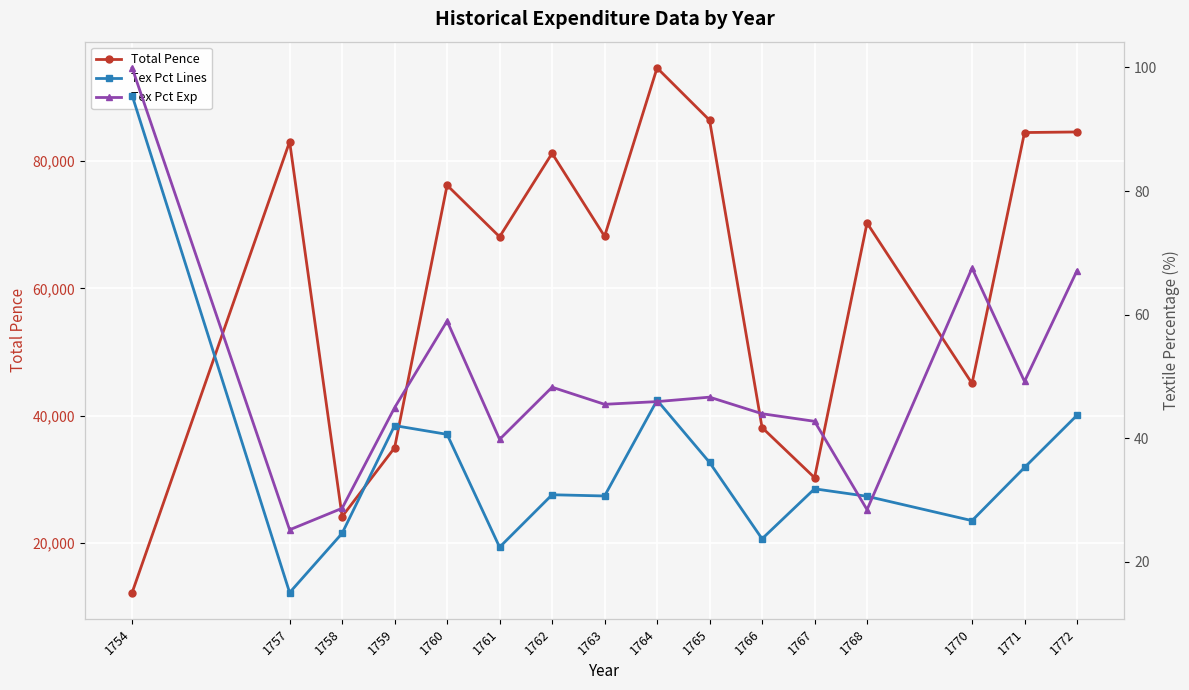

Where is the first local minimum for Tex Pct Lines?

1757